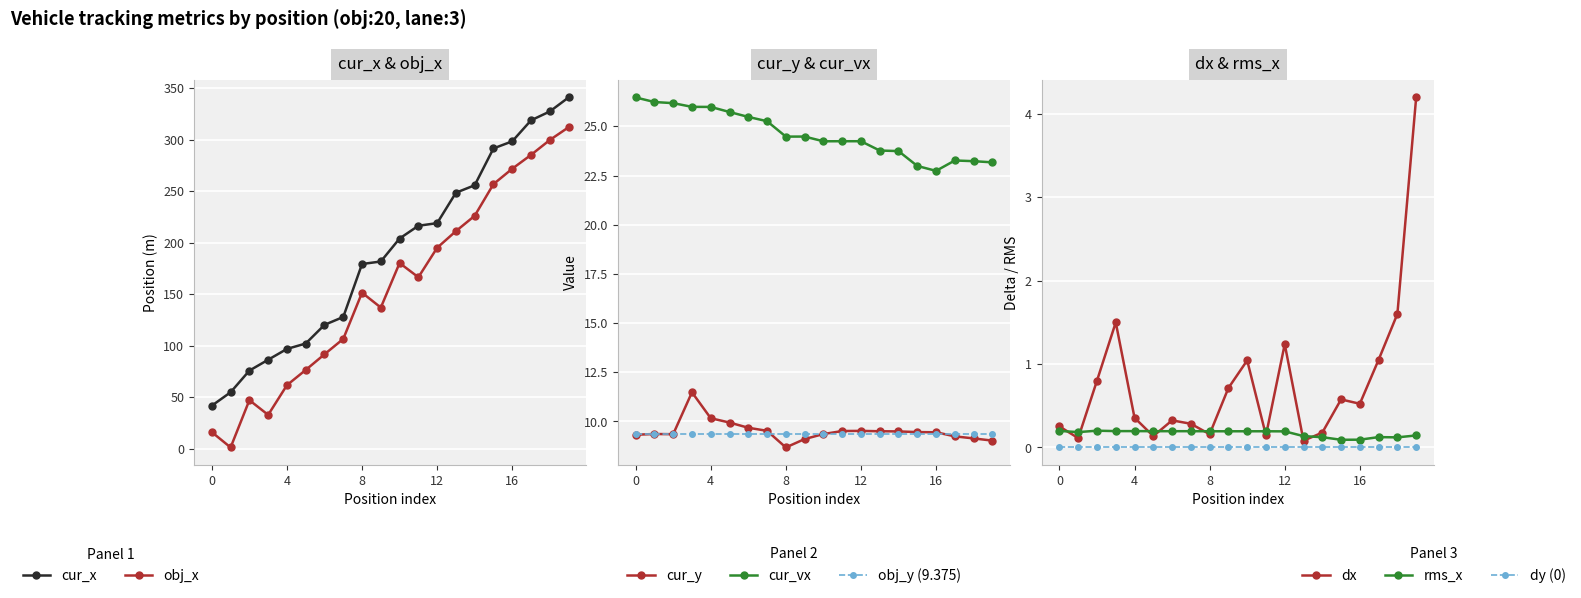

Which series has the widest spread of values?

obj_x